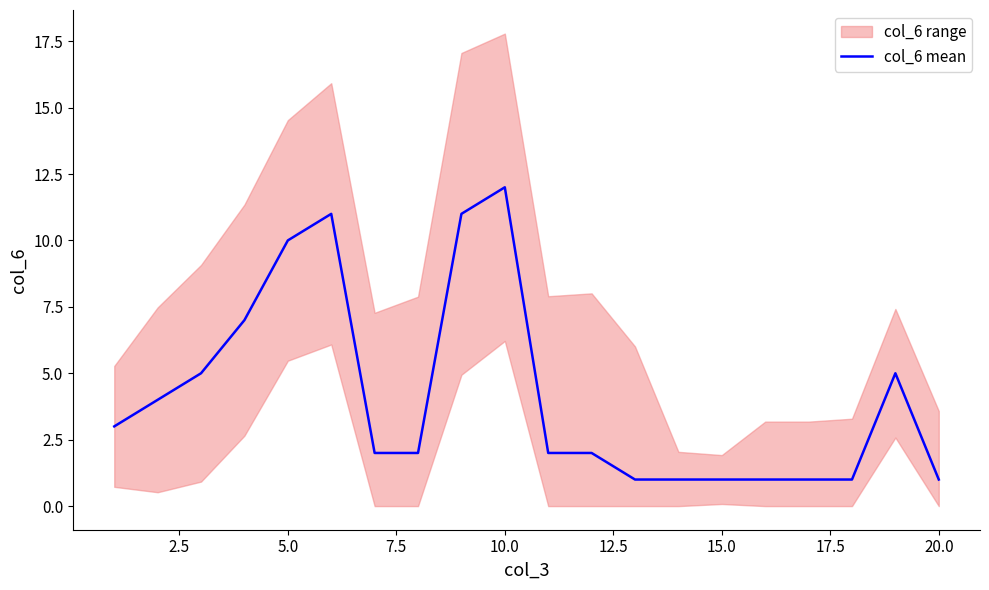

At which label does col_6 mean reach its peak?

10.0